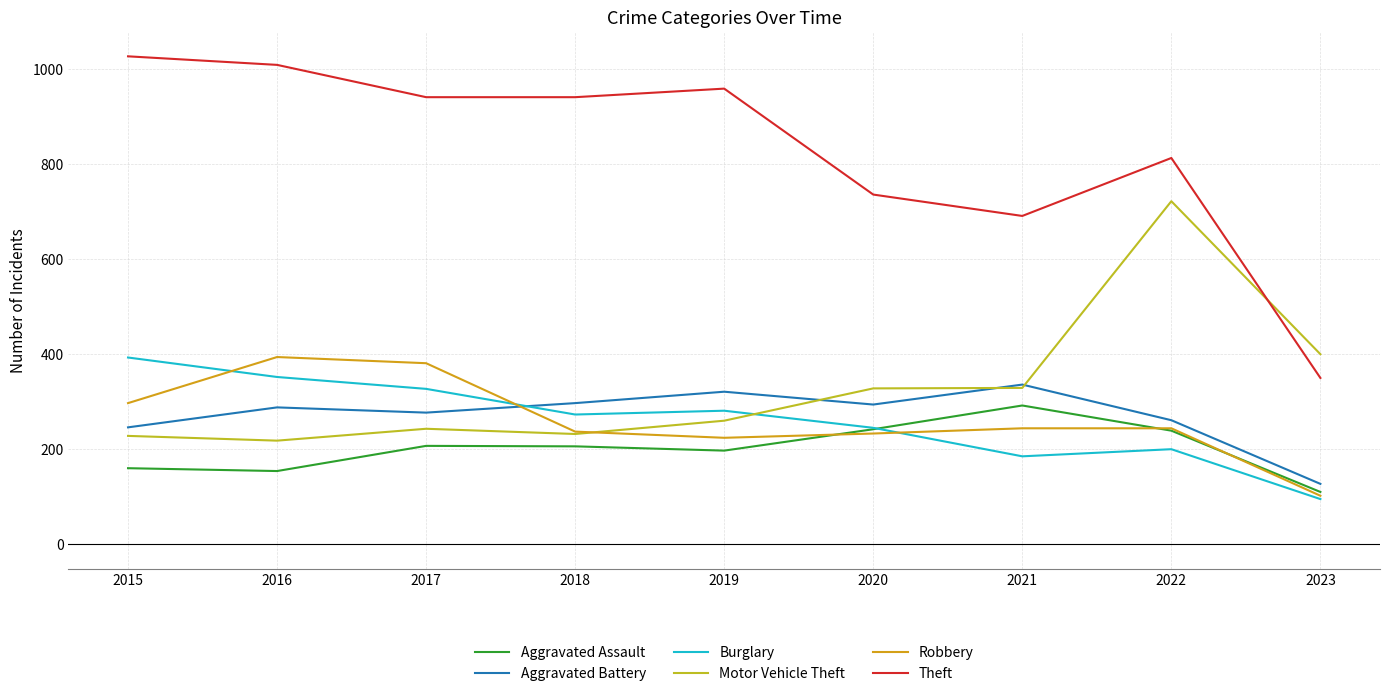

True or false: Motor Vehicle Theft and Aggravated Assault cross at least once.

False